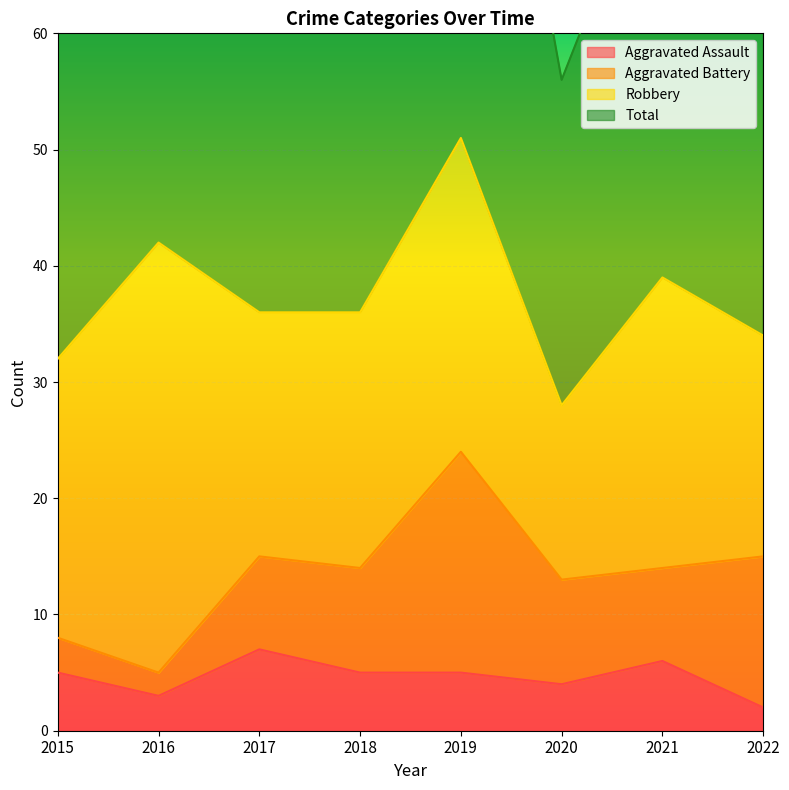

How many data points in Aggravated Assault are less than 5?

3